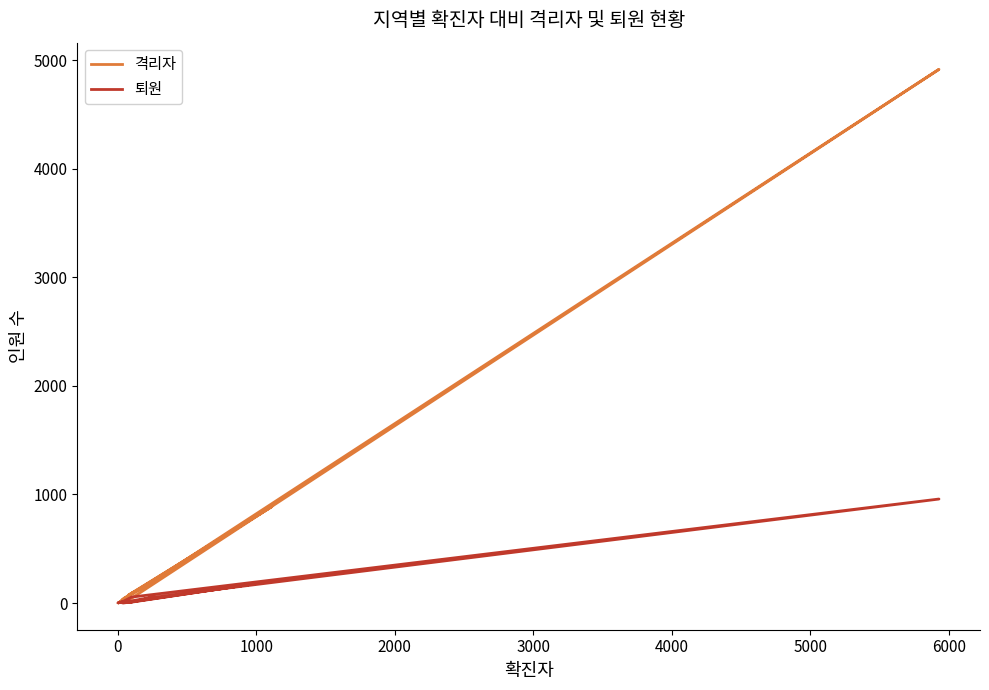

How many interior local peaks does the 퇴원 series have?

5